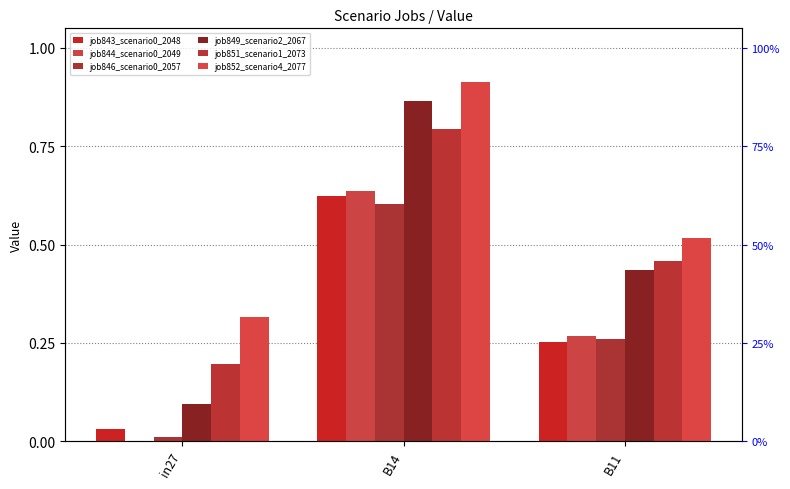

Which series has the largest range (max minus min)?

job849_scenario2_2067